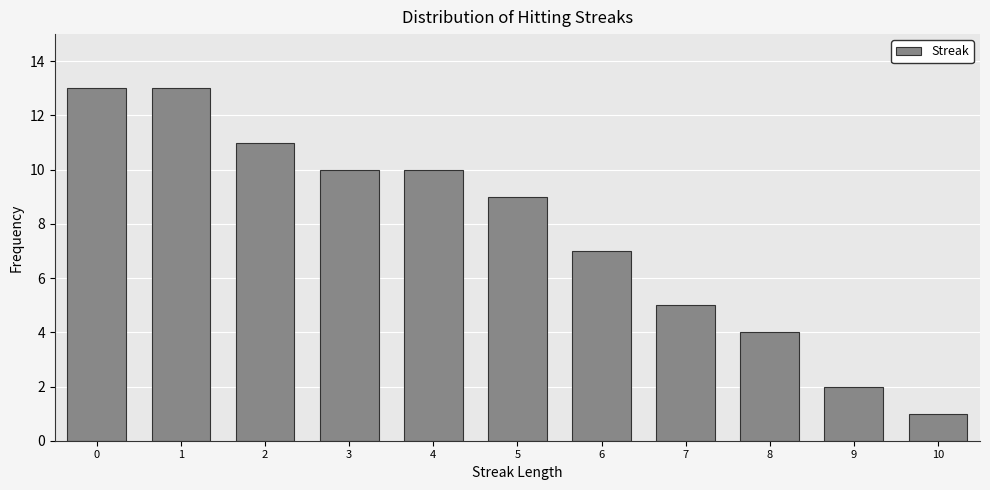

Reading left to right, what are all the values shown in this chart?

0=13	1=13	2=11	3=10	4=10	5=9	6=7	7=5	8=4	9=2	10=1